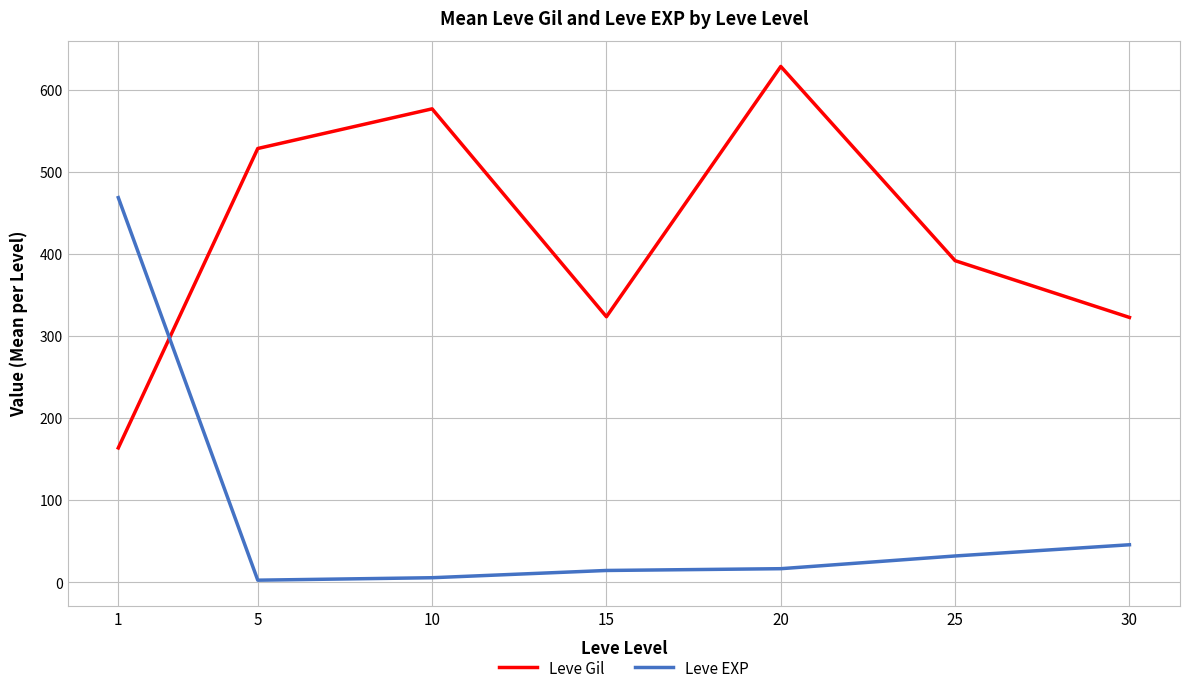

The Leve Gil series shows 391.7 at 25. True or false?

True